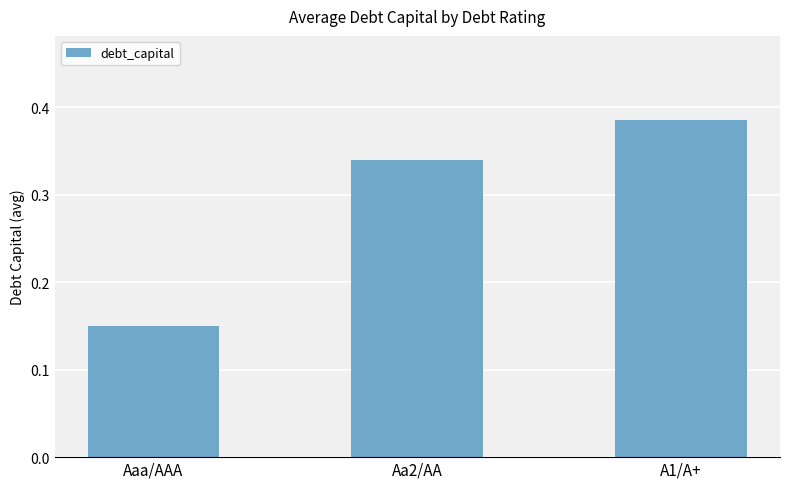

Rank the categories by value from lowest to highest.

Aaa/AAA, Aa2/AA, A1/A+